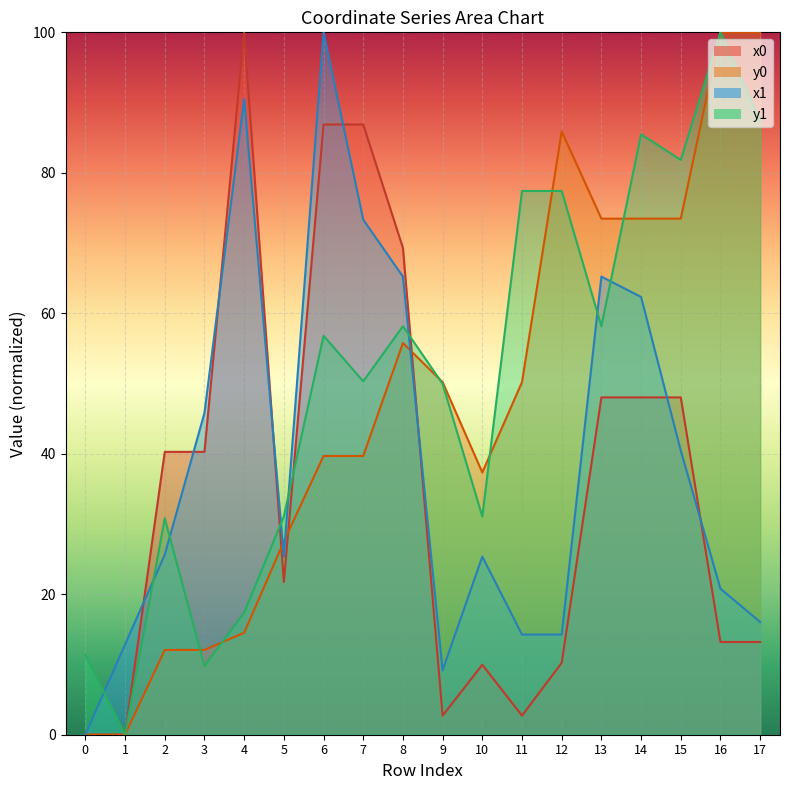

Is it true that y0 equals 50.2 at 11?

True